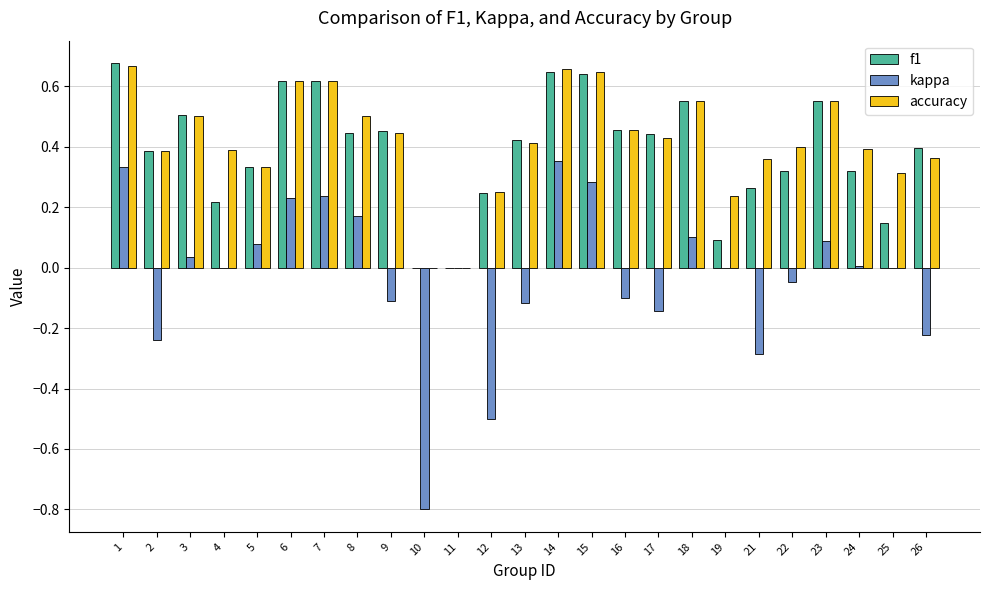

How many series are shown in this chart?

3